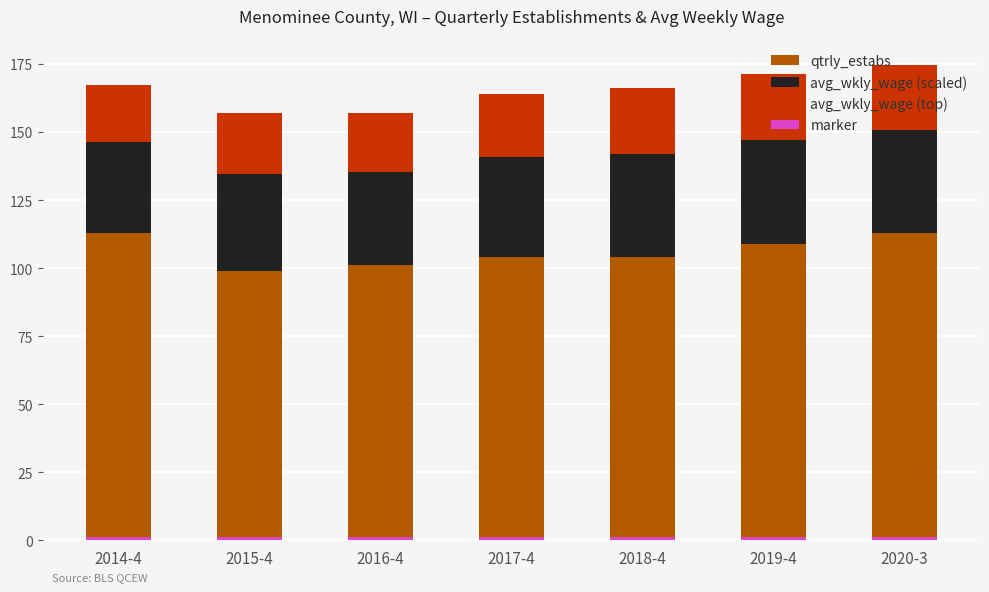

What is the difference between the maximum and minimum values in the avg_wkly_wage (scaled) series?

4.9